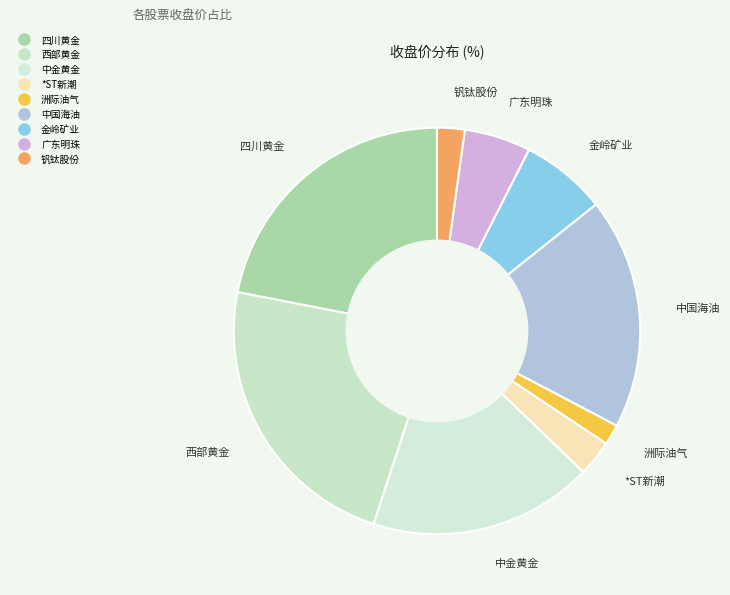

Which slice is the smallest?

洲际油气